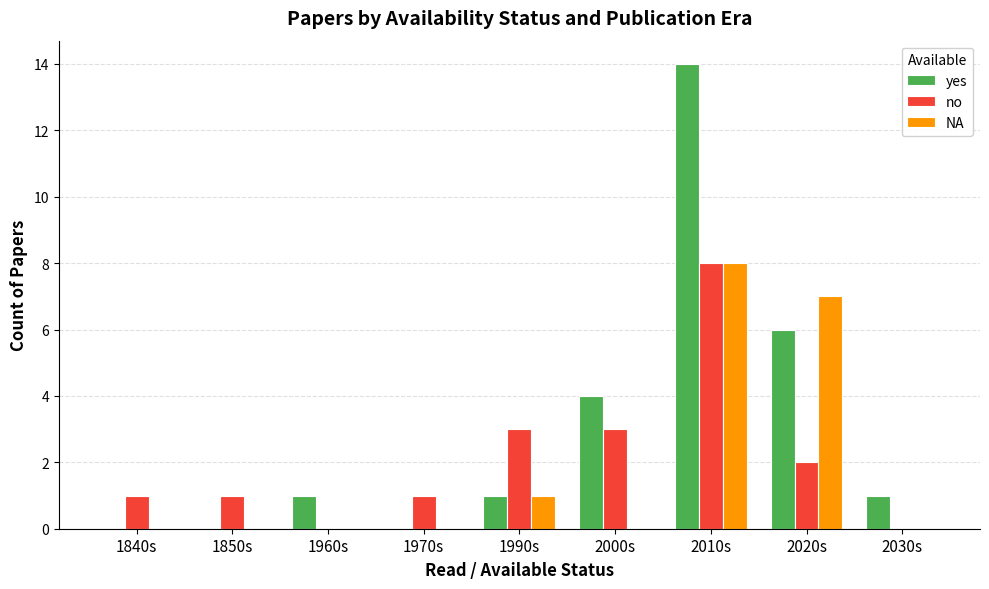

Is the value of NA at 1840s greater than the value of no at 2010s?

No